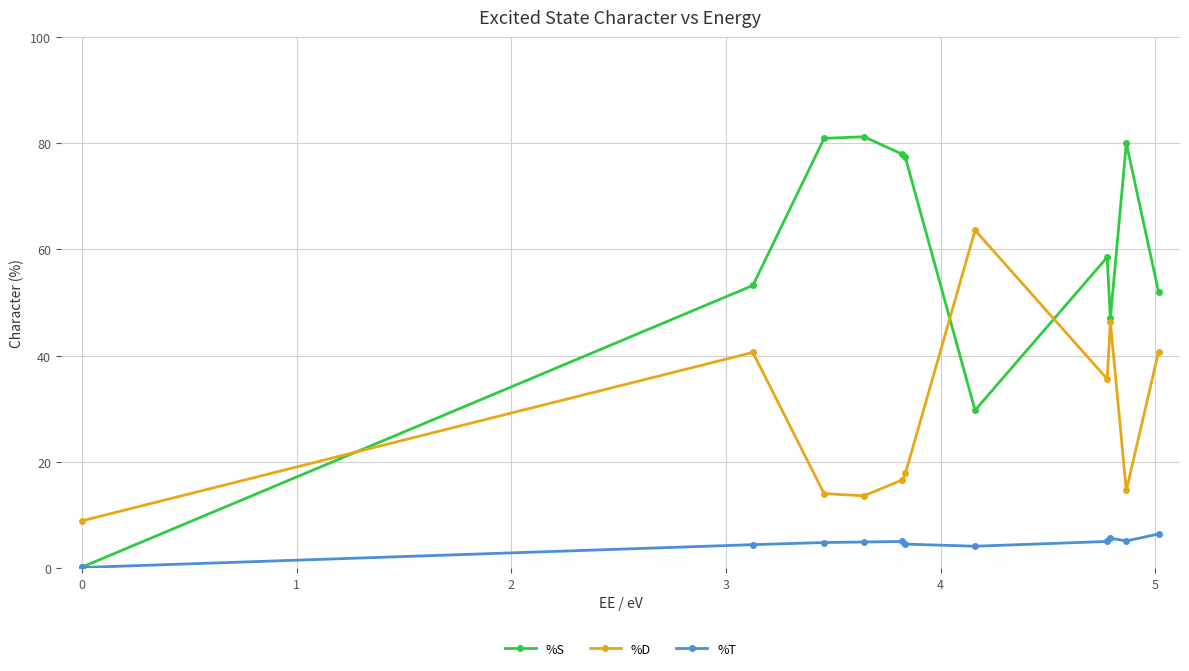

List the series in order of their overall mean, lowest first.

%T, %D, %S